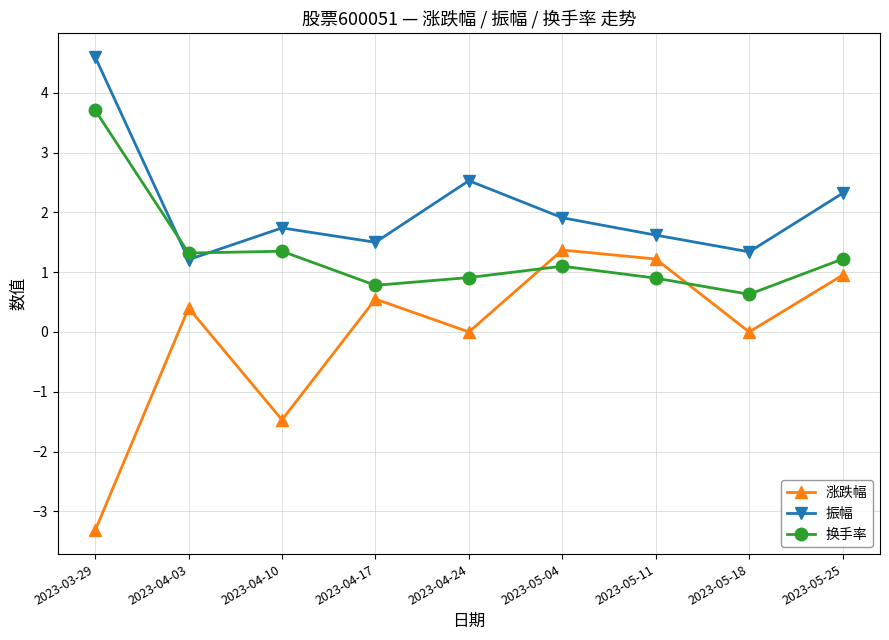

Which series has the widest spread of values?

涨跌幅